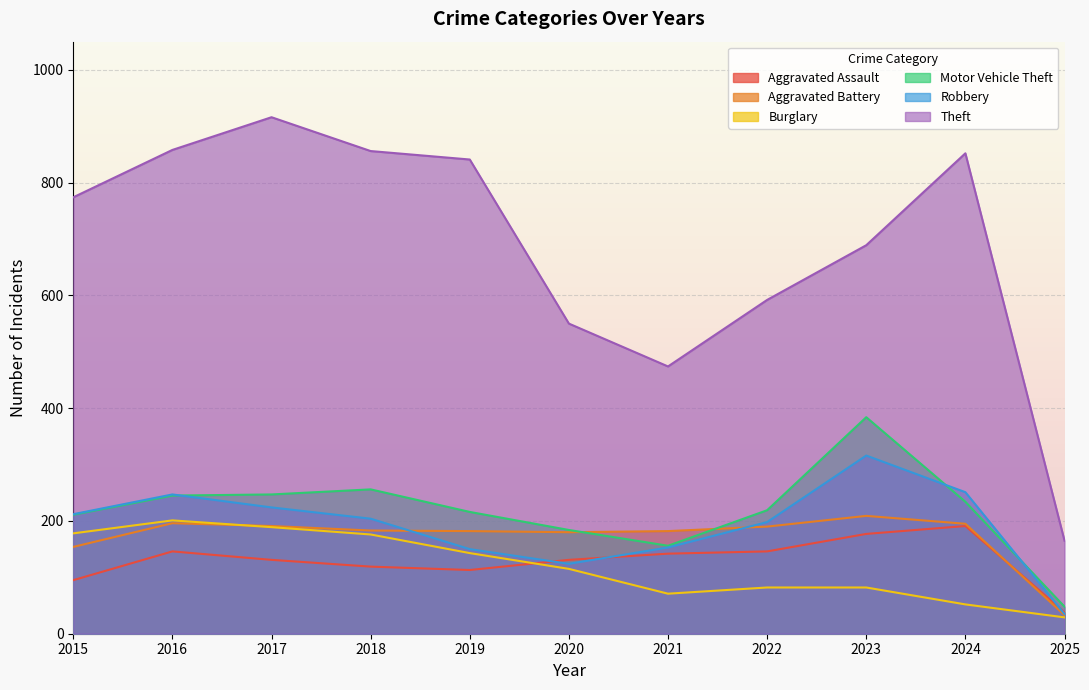

At which label does Robbery reach its minimum?

2025